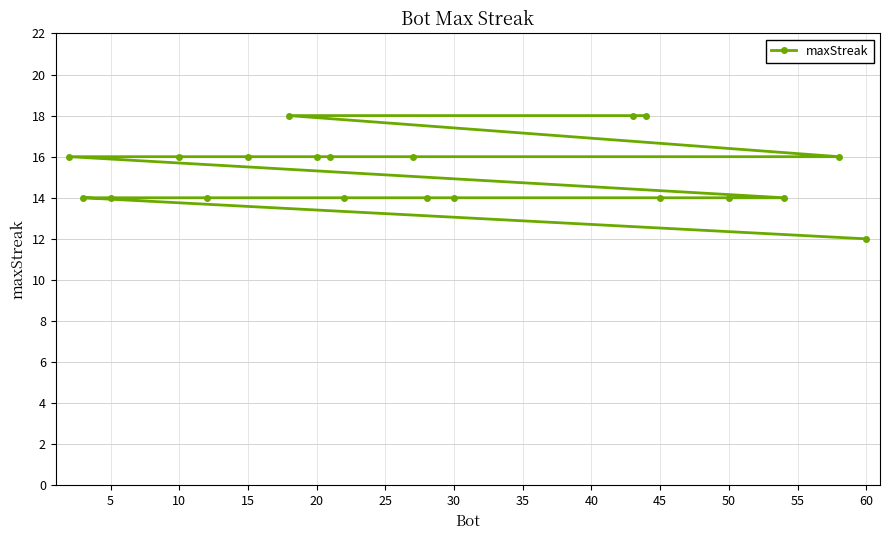

What is the maximum value shown in the chart?

18